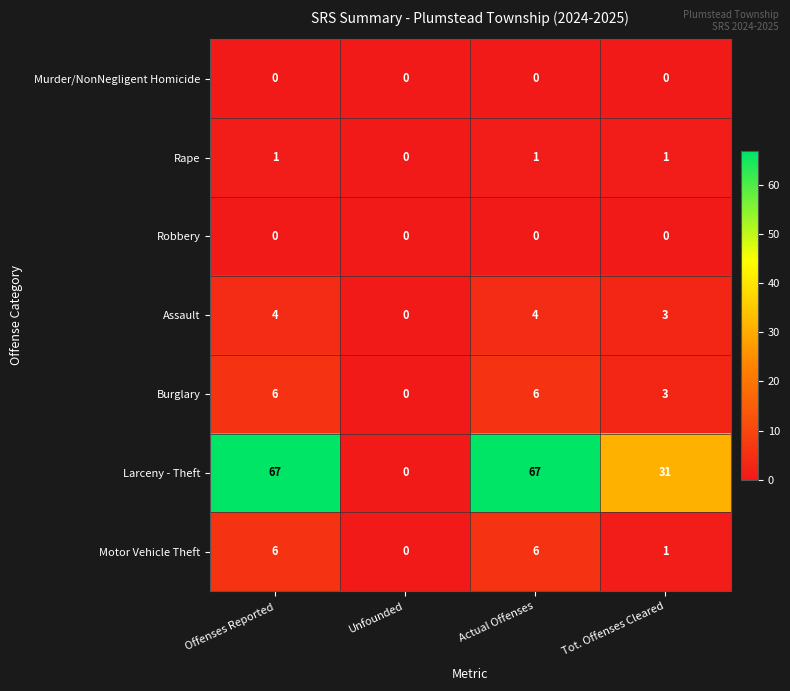

Count the number of data series in this chart.

7